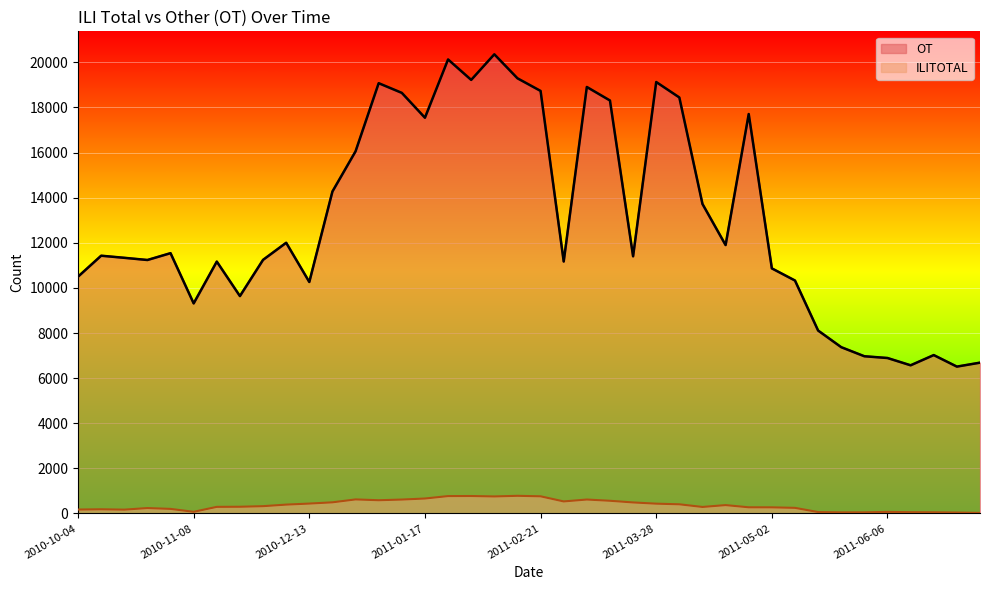

At which label does OT first exceed 11428?

2010-11-01